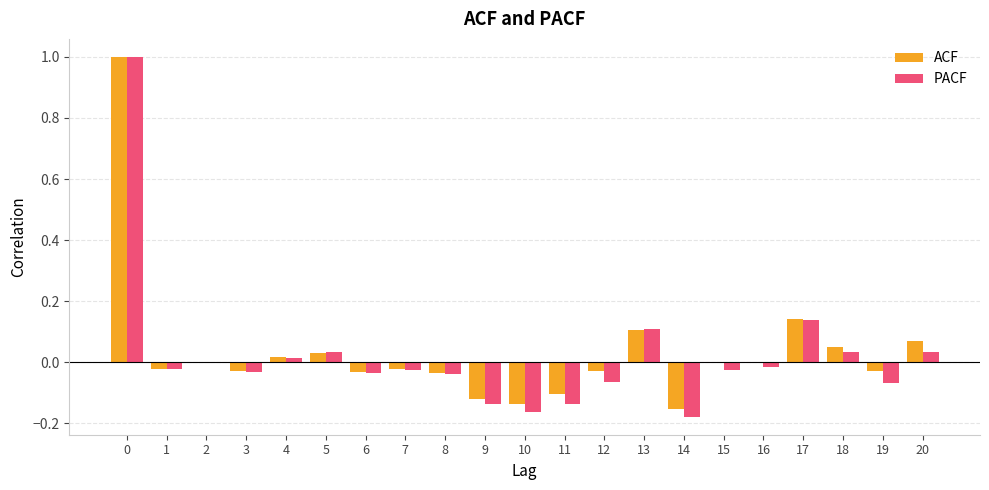

Is the value of ACF at 11 greater than the value of PACF at 7?

No